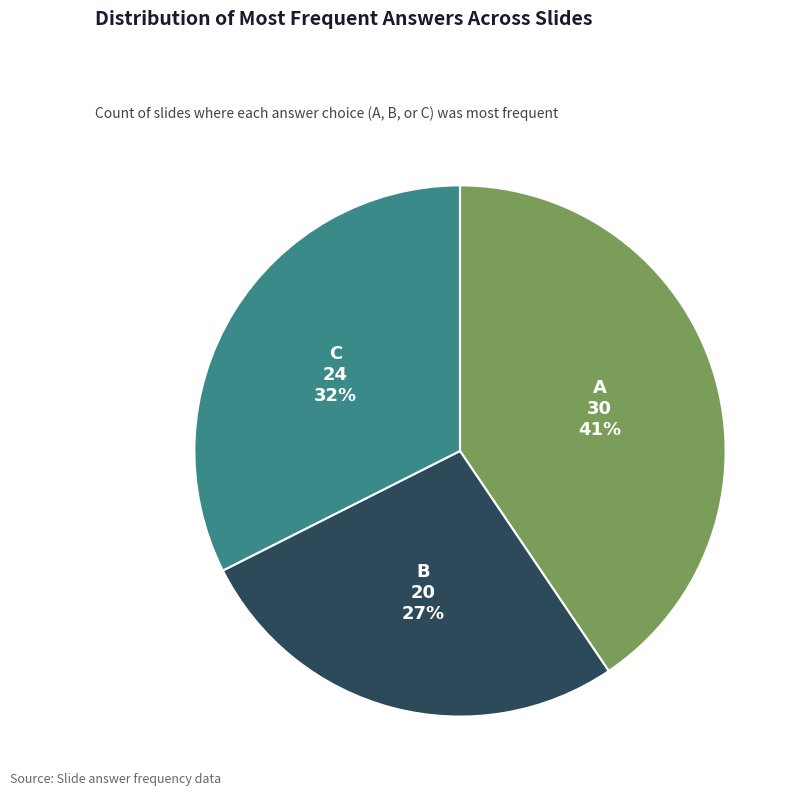

Is there a majority slice in this chart?

No